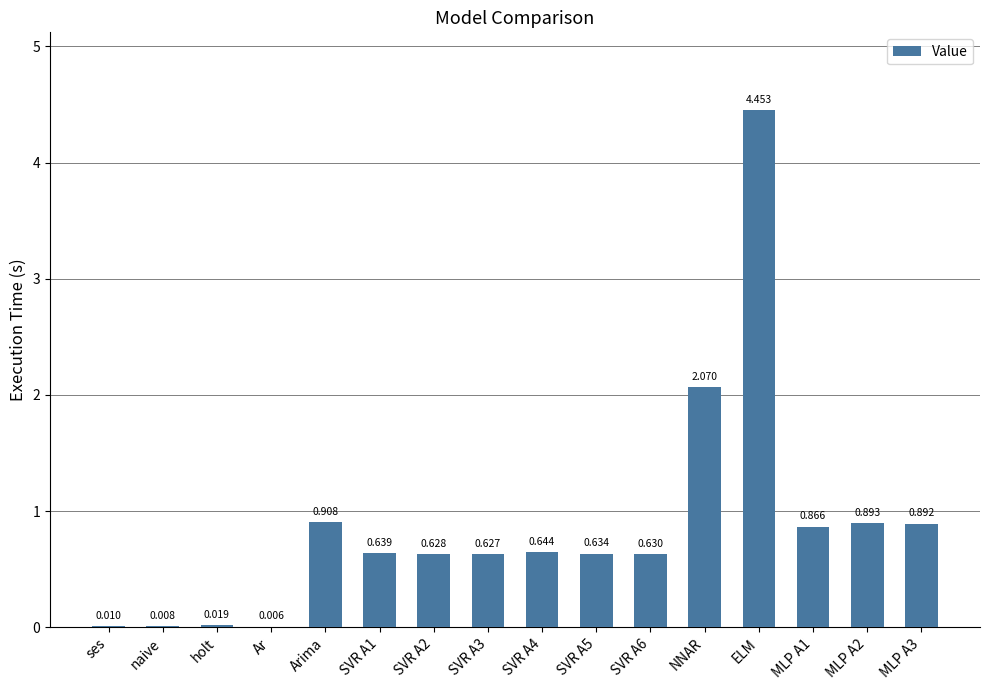

At which category does the chart reach its peak across all series?

ELM